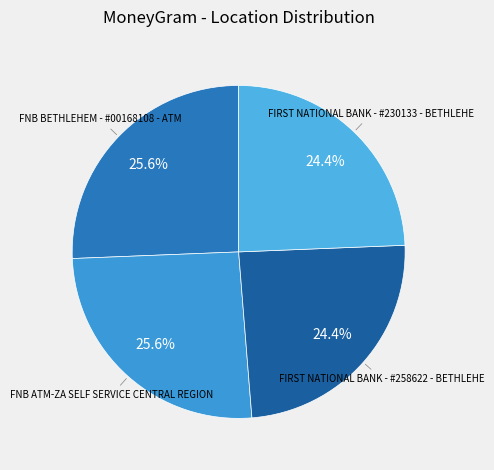

How many slices are in this pie chart?

4